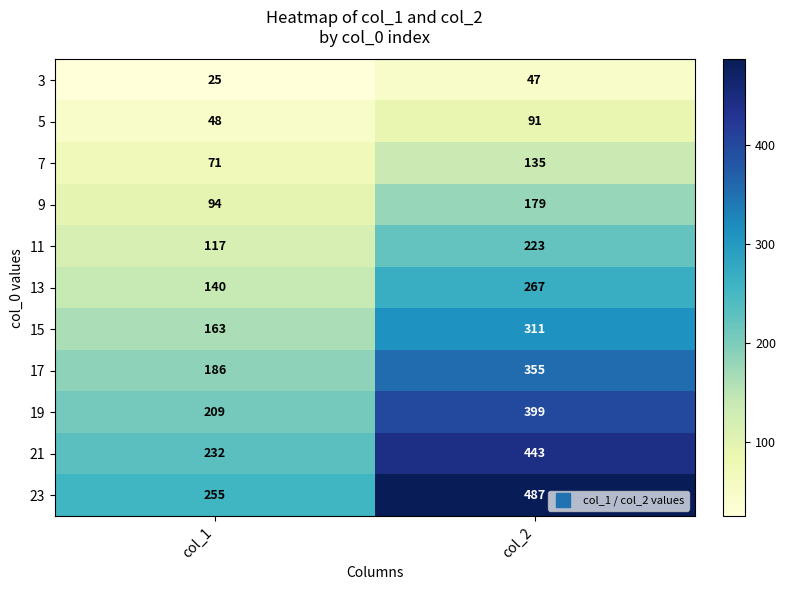

What is the sum of the 21 values at col_2 and col_1?

675